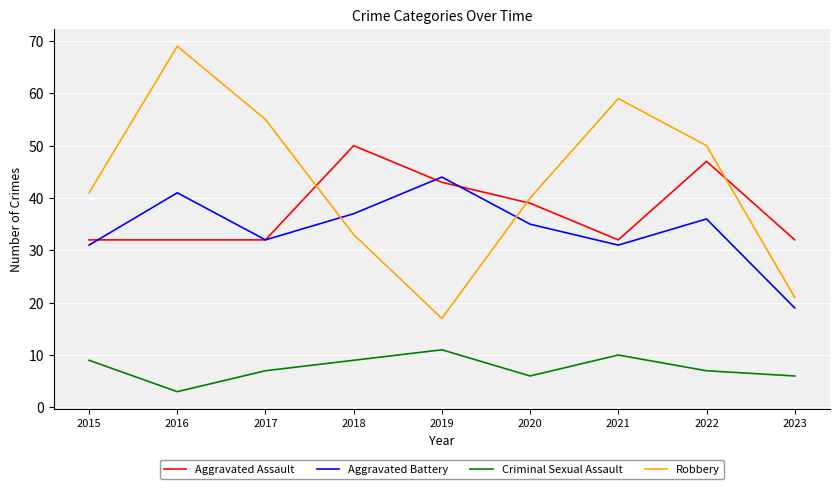

How many intersections are there between Robbery and Aggravated Battery?

2